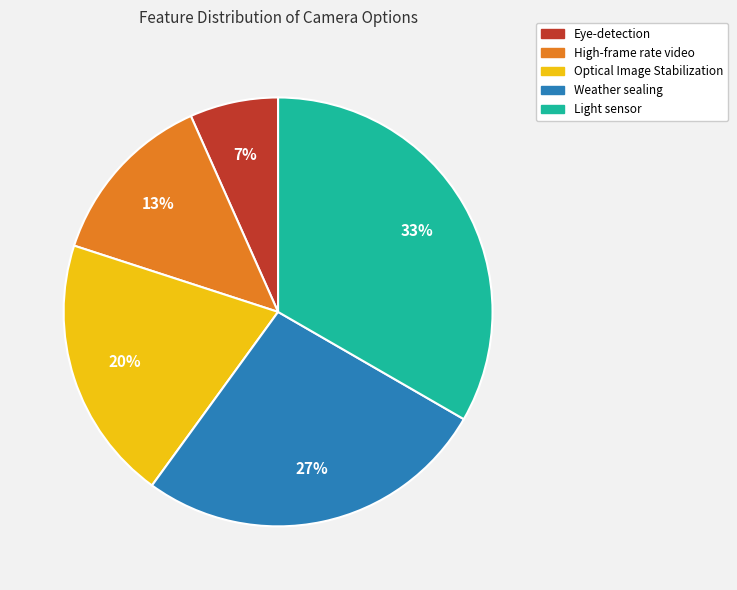

To the nearest percent, what portion does Optical Image Stabilization represent?

20%